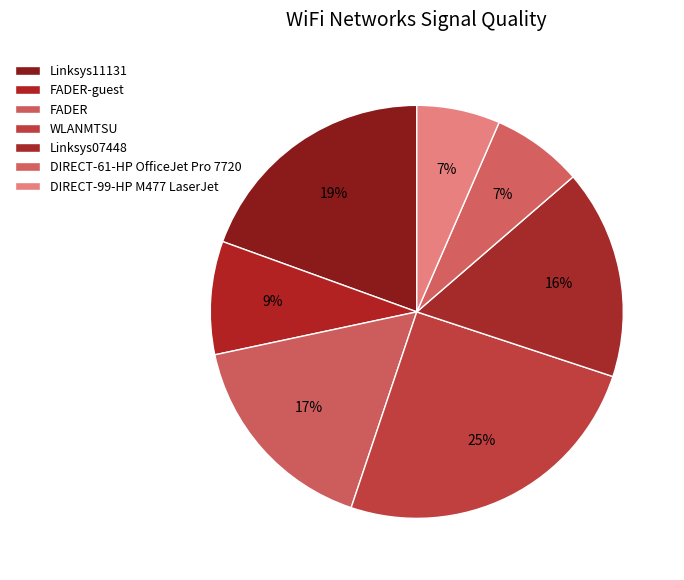

What is the total percentage of DIRECT-61-HP OfficeJet Pro 7720 and Linksys07448?

23.5%